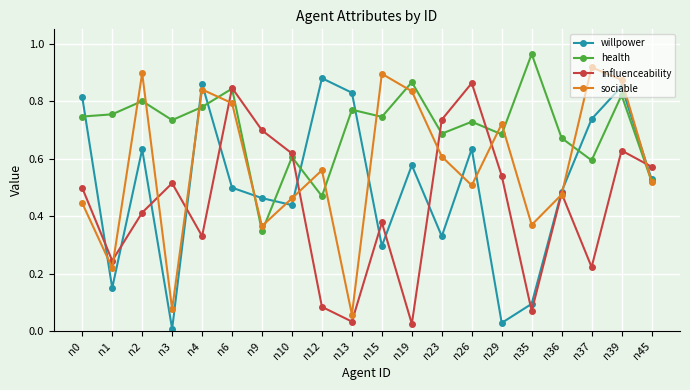

List the series in order of their overall mean, highest first.

health, sociable, willpower, influenceability